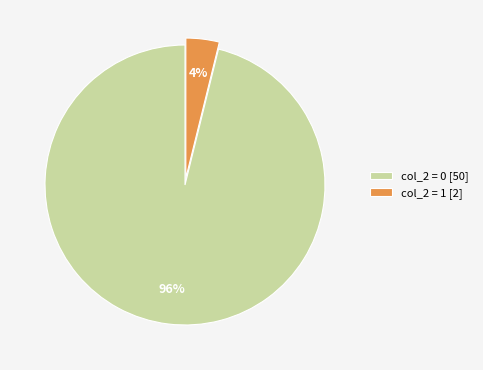

Which slice is the smallest?

col_2 = 1 [2]